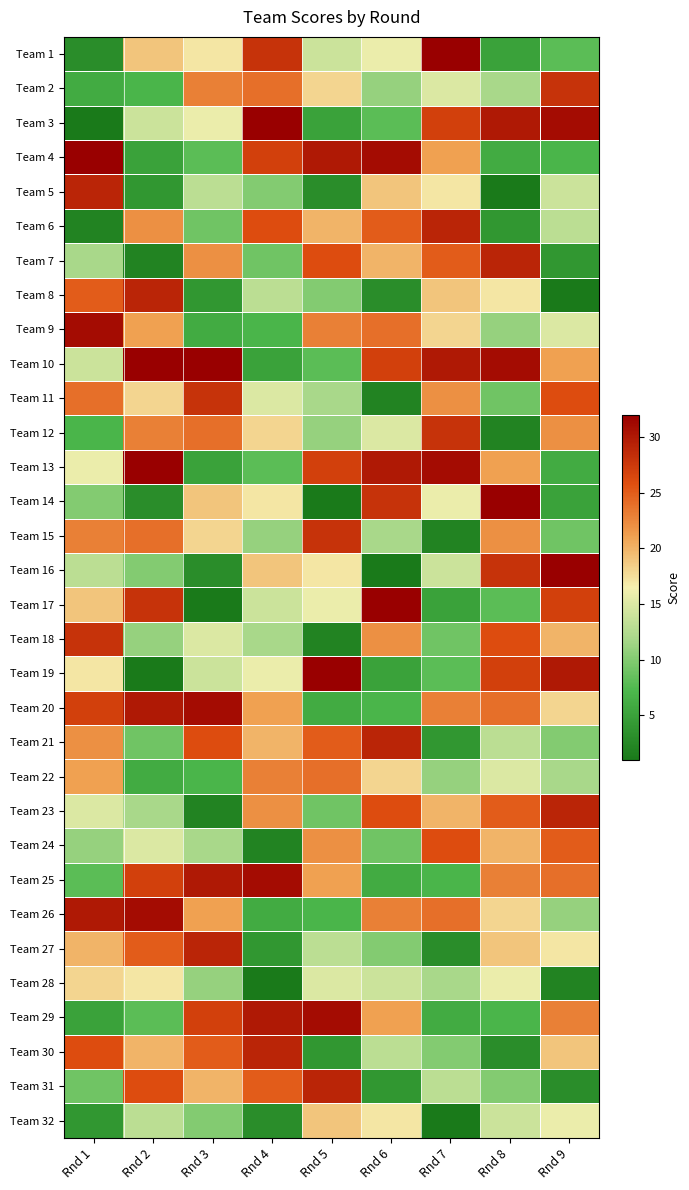

What is the total value across all series at Rnd 9?

528